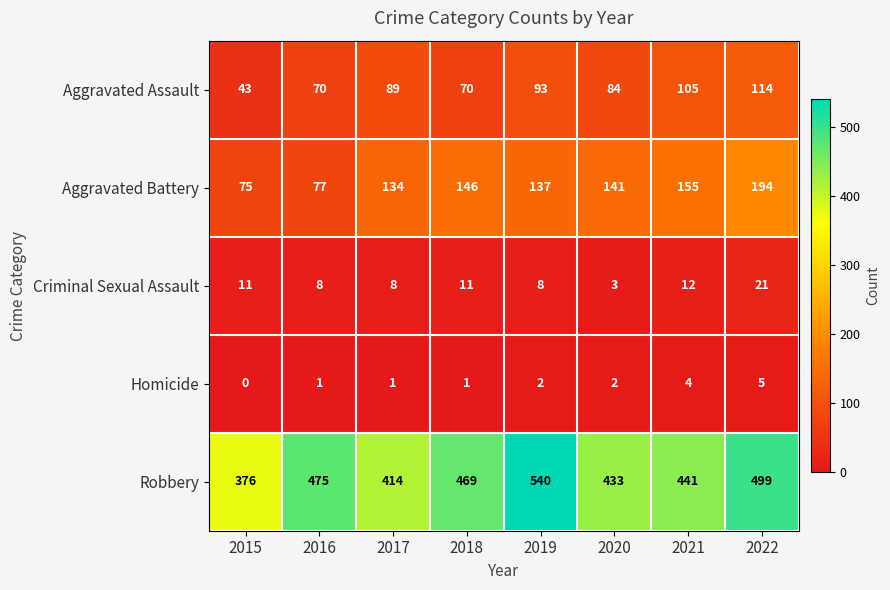

At which label does Robbery first exceed 469?

2016